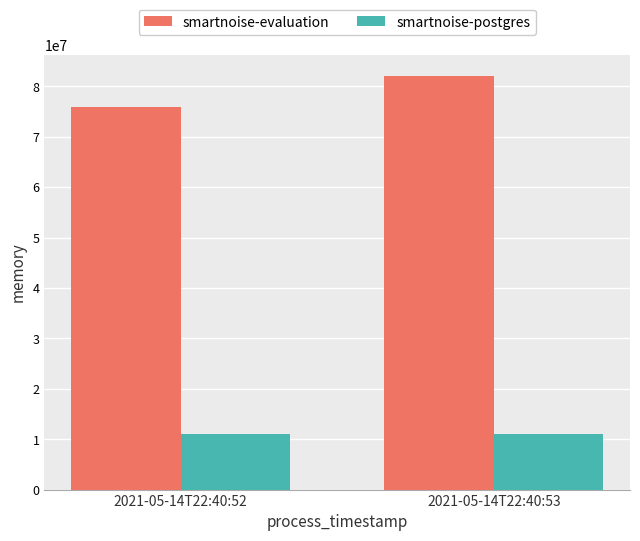

Reading left to right, extract all data points from this chart.

smartnoise-evaluation: 2021-05-14T22:40:52=75870208	2021-05-14T22:40:53=82124800
smartnoise-postgres: 2021-05-14T22:40:52=11063296	2021-05-14T22:40:53=11063296